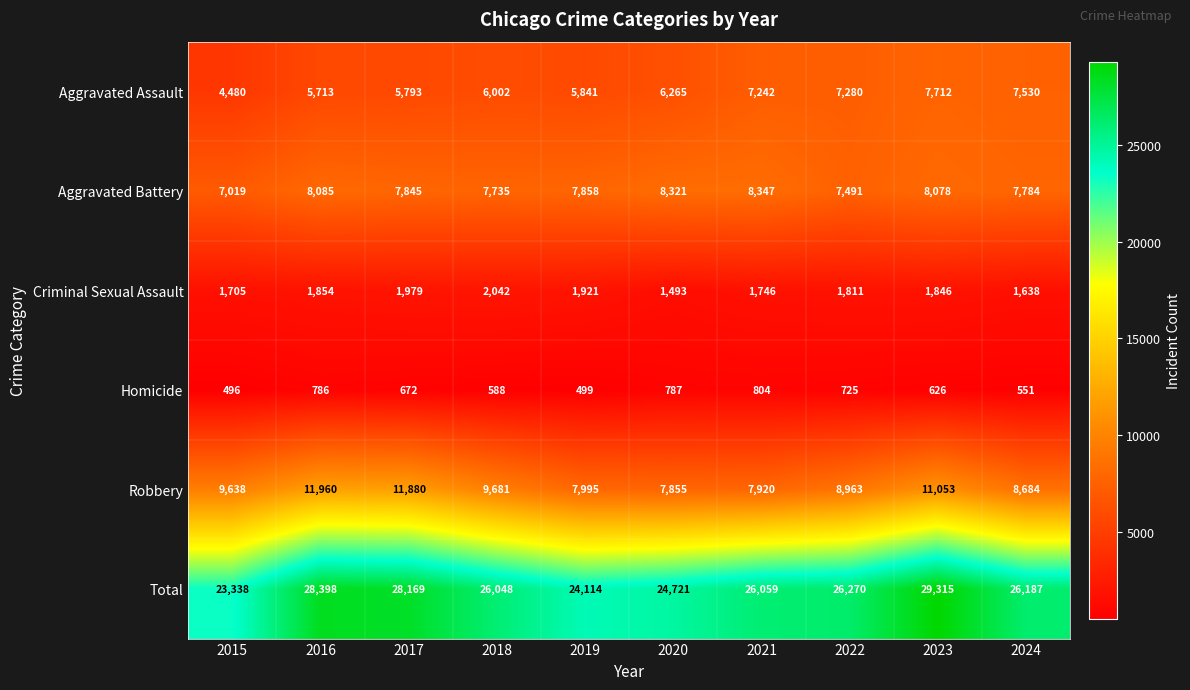

At which label does Homicide first exceed 672?

2016